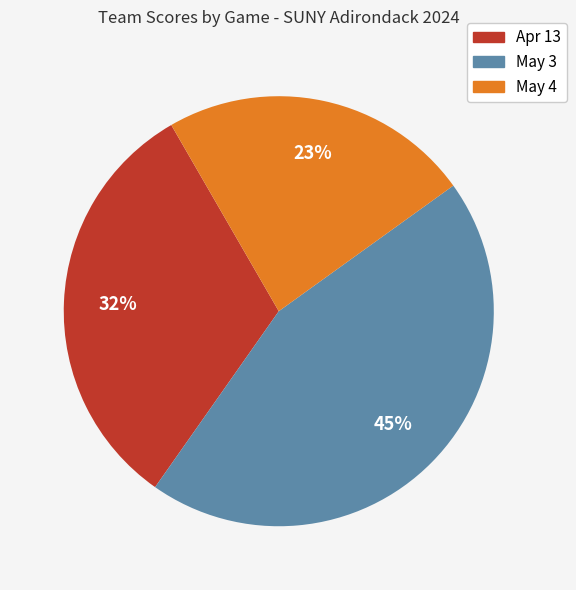

Combined, do Apr 13 and May 4 account for over 50%?

Yes